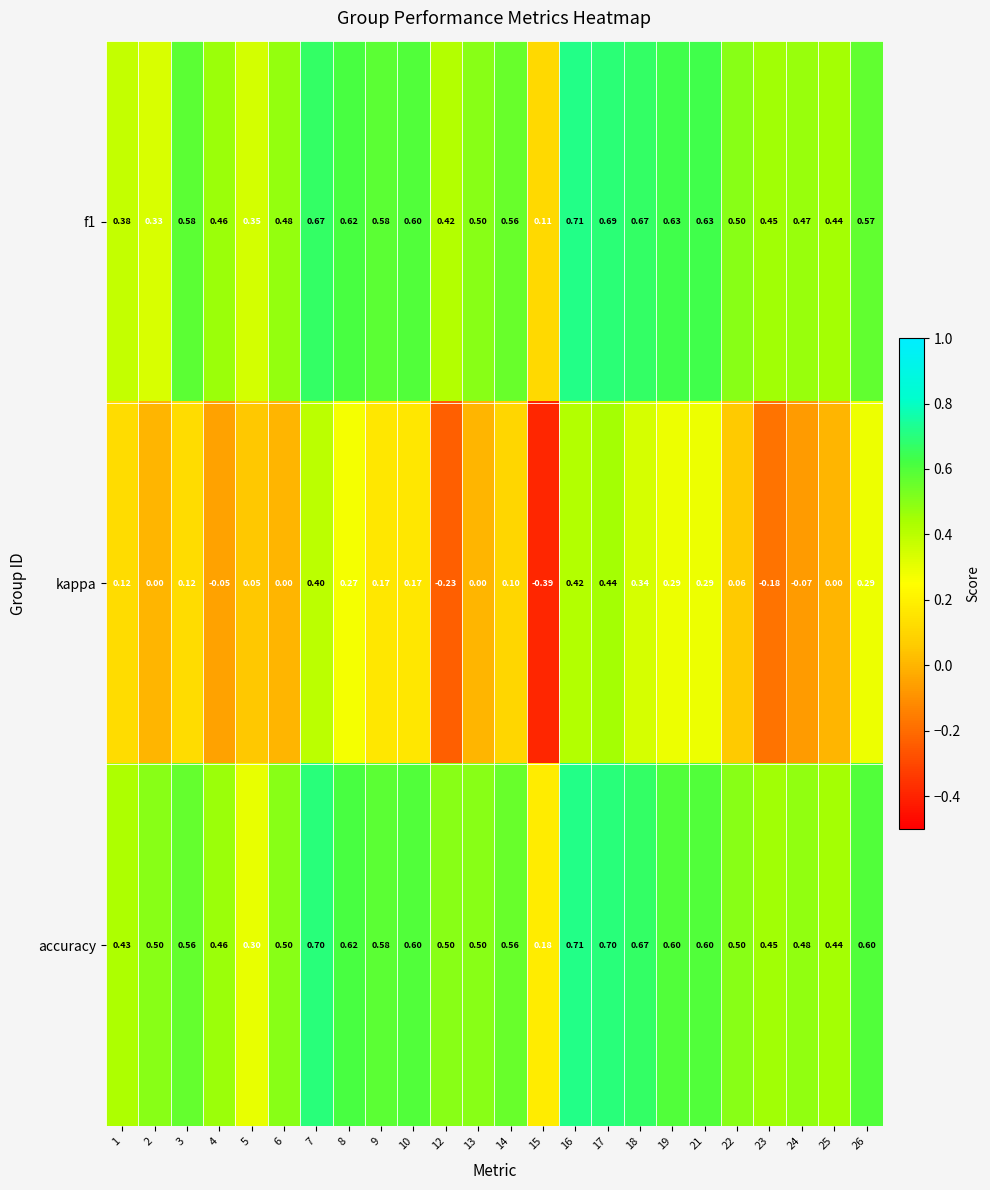

Which series has the widest spread of values?

kappa